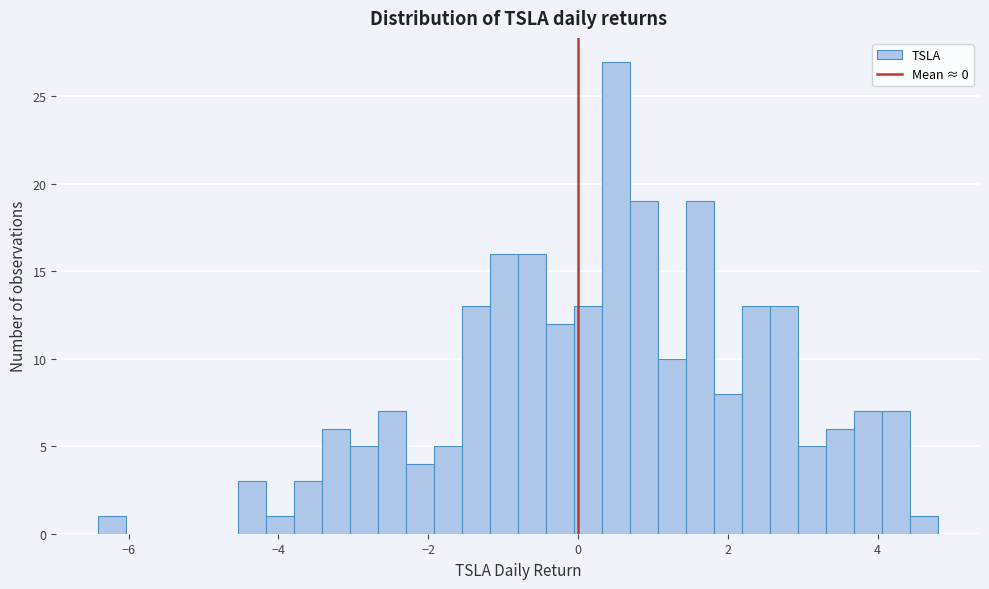

Read against the x-axis, roughly where is the centre of the tallest bar?

0.6